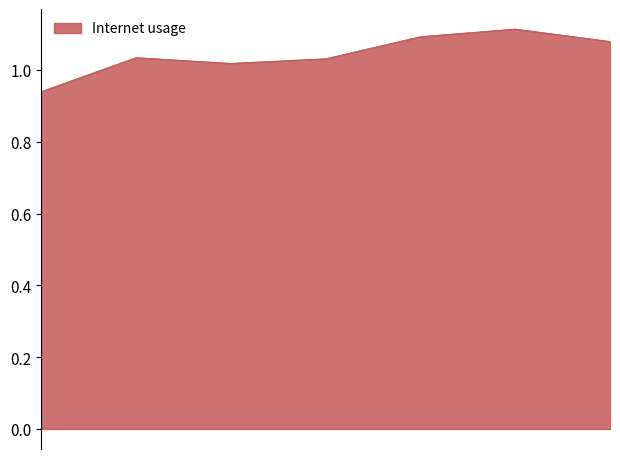

How many values are between 1 and 2?

6